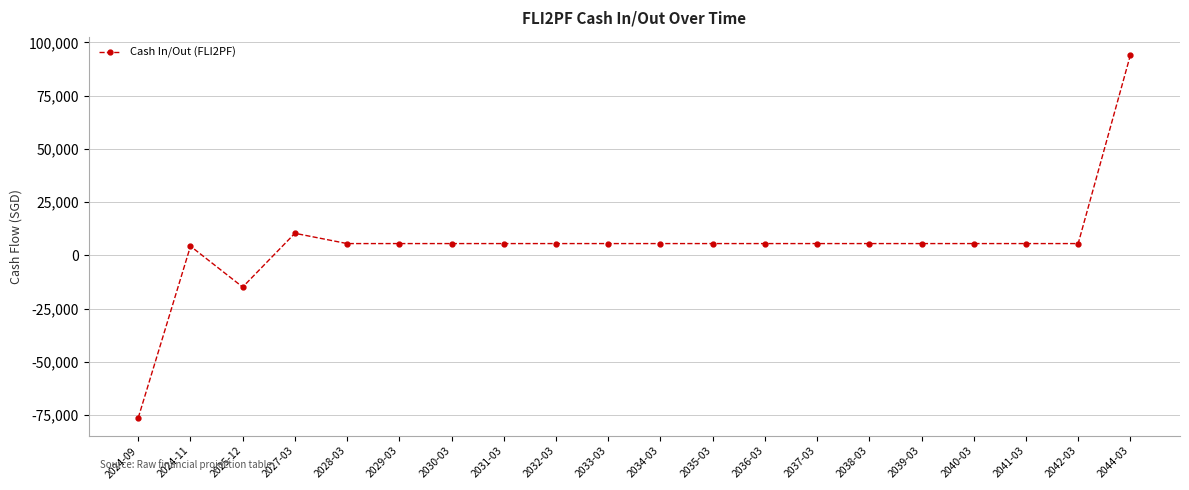

What is the label of the 16th point from the left?

2039-03